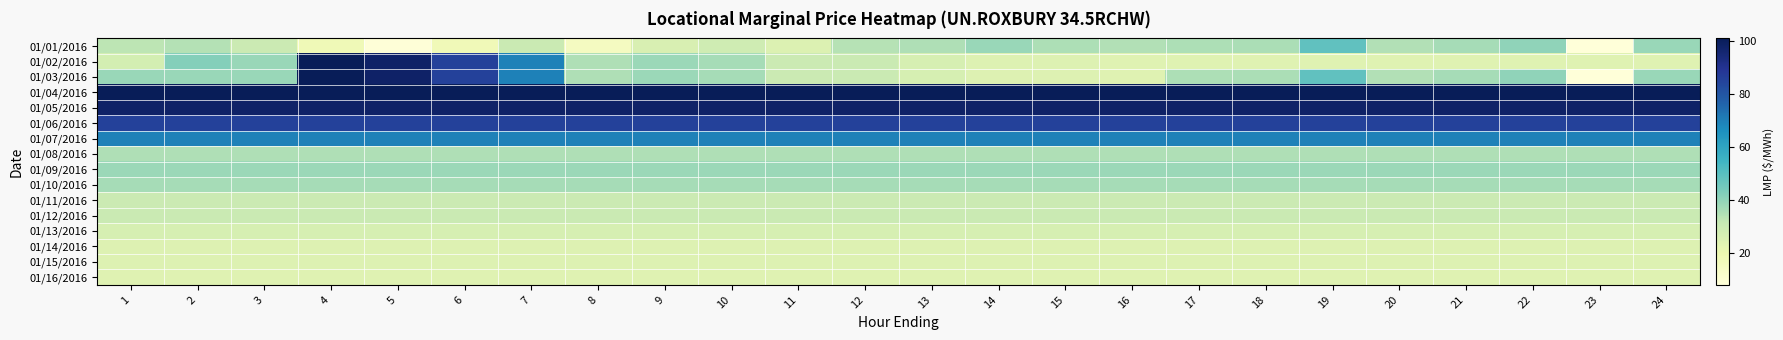

Rank the series at 13 from lowest to highest value.

01/16/2016, 01/14/2016, 01/15/2016, 01/02/2016, 01/03/2016, 01/13/2016, 01/11/2016, 01/12/2016, 01/01/2016, 01/08/2016, 01/10/2016, 01/09/2016, 01/07/2016, 01/06/2016, 01/05/2016, 01/04/2016